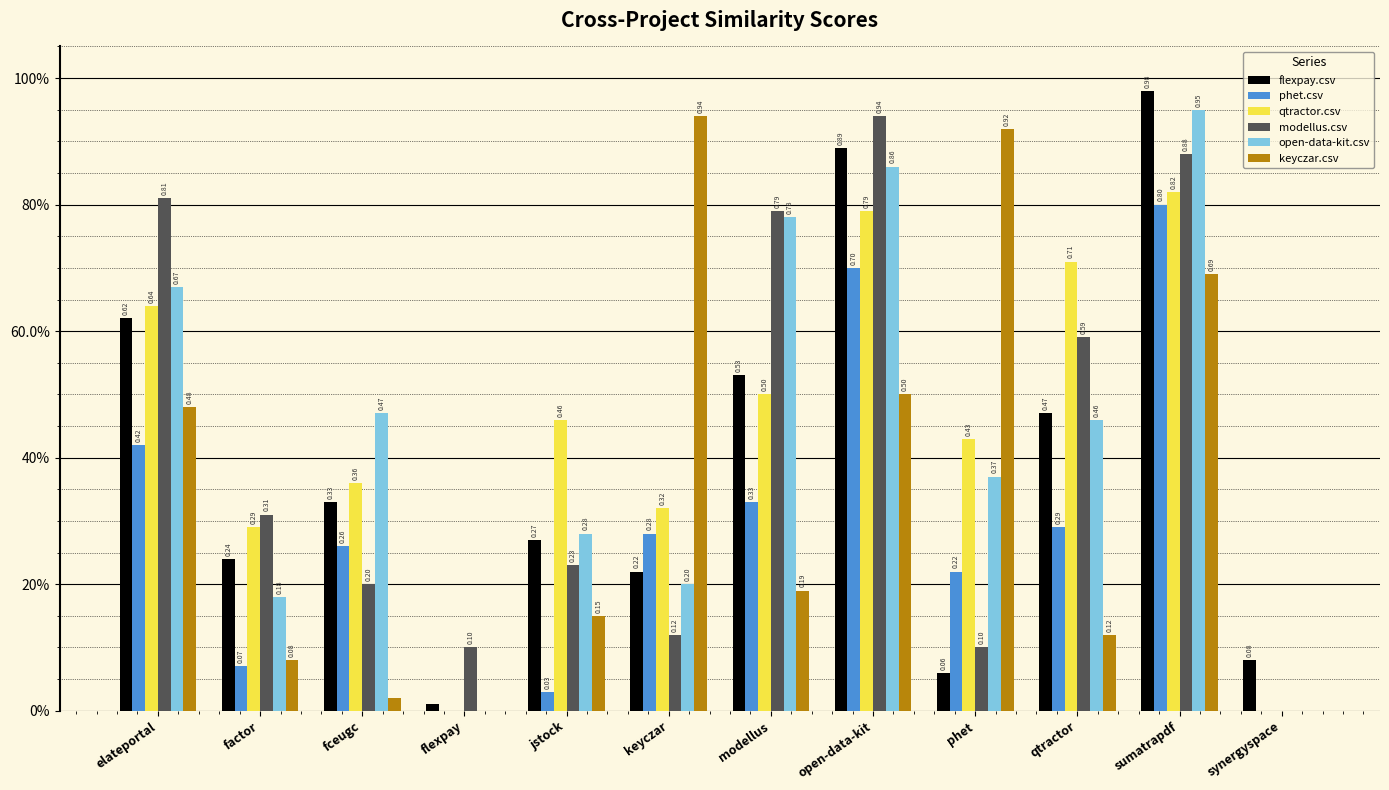

What is the label of the 8th bar from the left?

open-data-kit